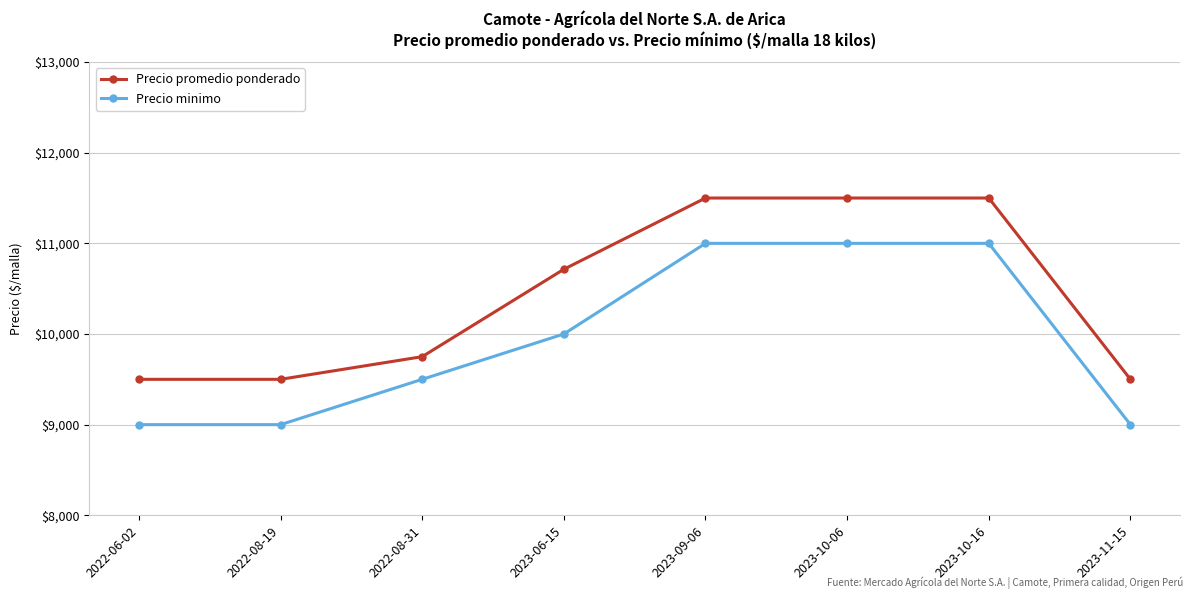

List the series in order of their peak value, highest first.

Precio promedio ponderado, Precio minimo